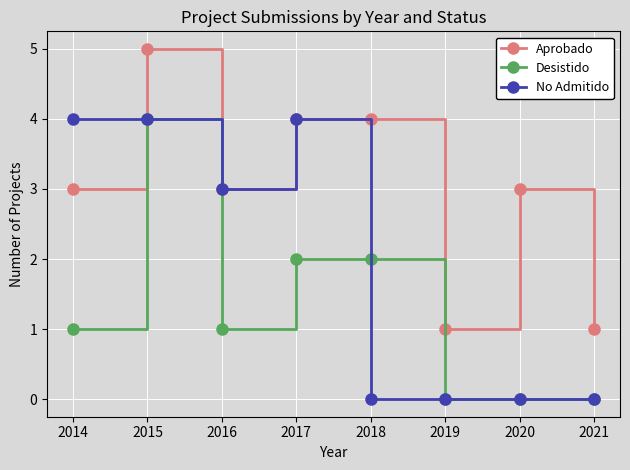

True or false: No Admitido has a value of 6 at 2014.

False